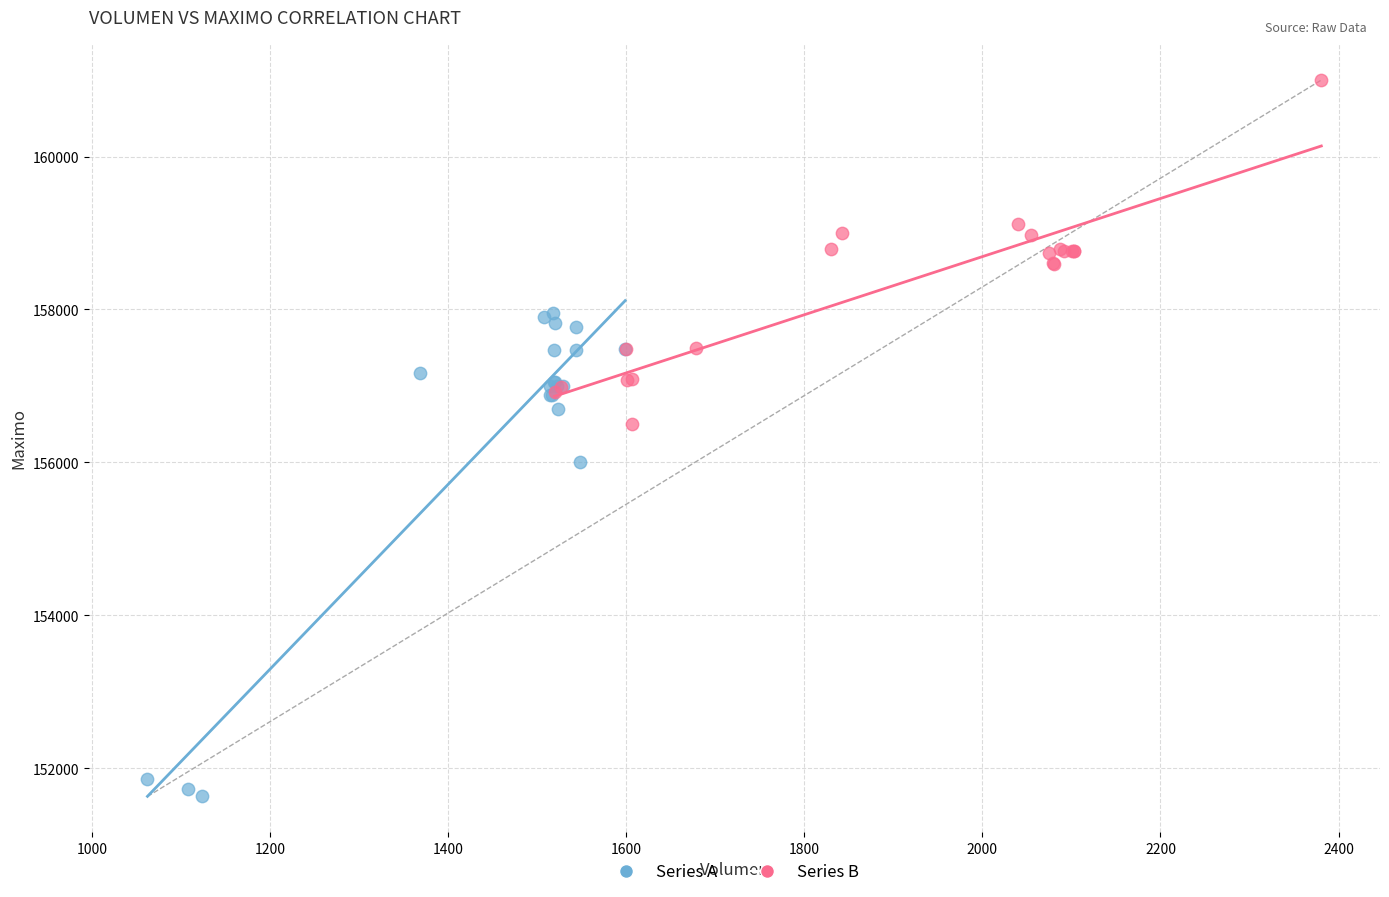

Which series reaches the minimum Y coordinate?

Series A